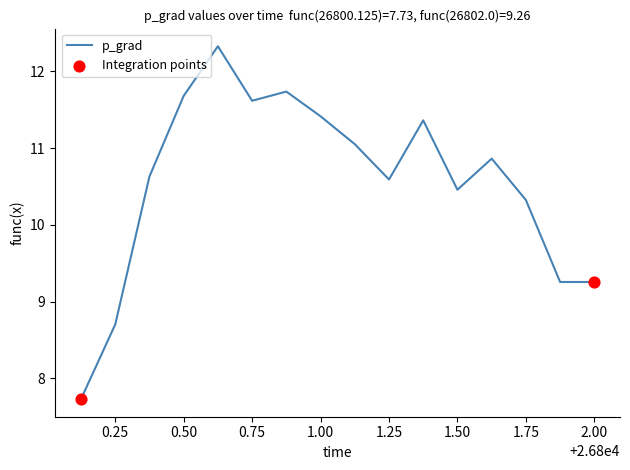

What is the difference between the maximum and minimum values?

4.6